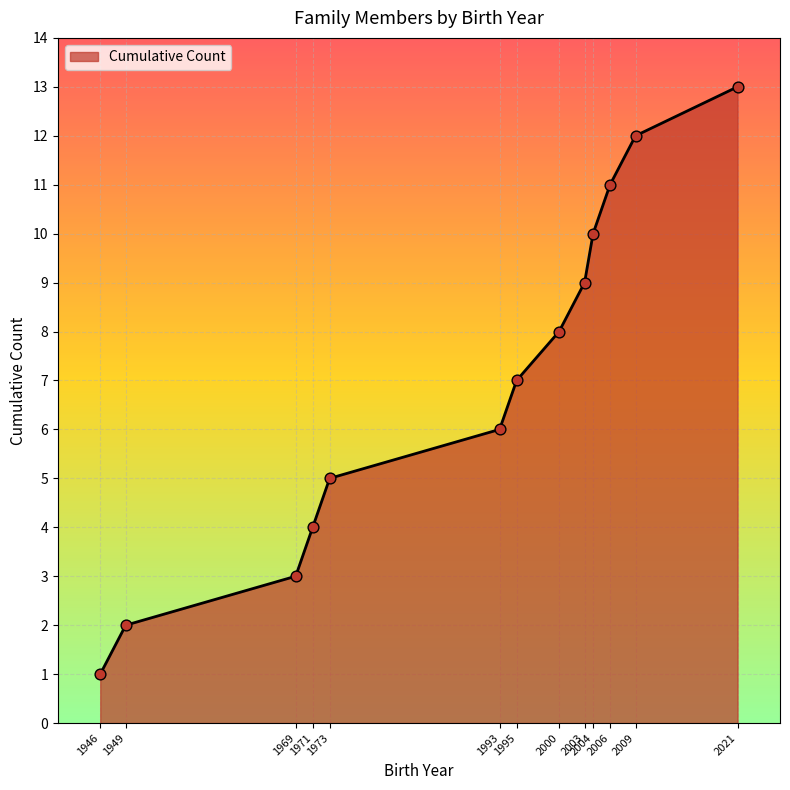

What is the ratio of the value at 2021 to the value at 2000?

1.6